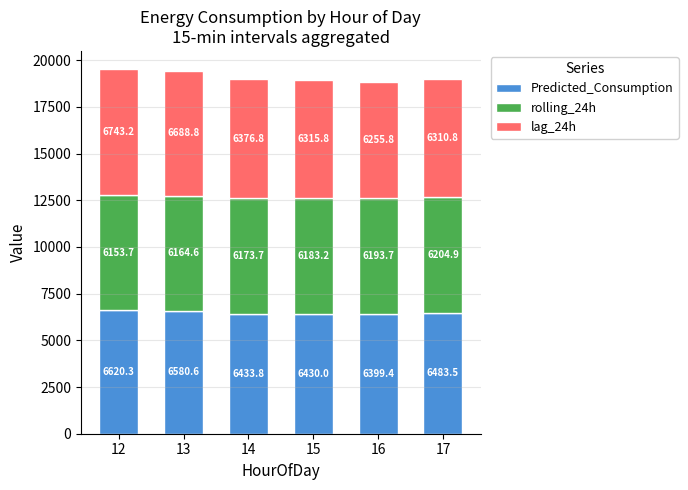

Which category has the highest value in the Predicted_Consumption series?

12